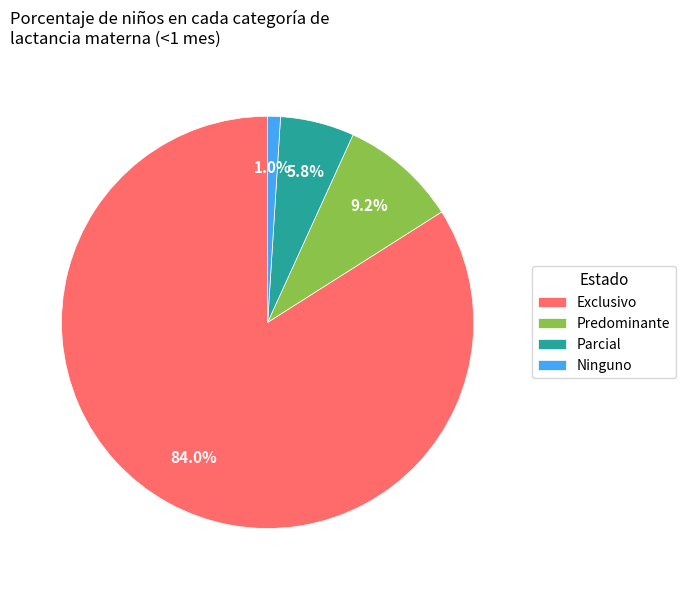

Between Parcial and Exclusivo, which is larger?

Exclusivo